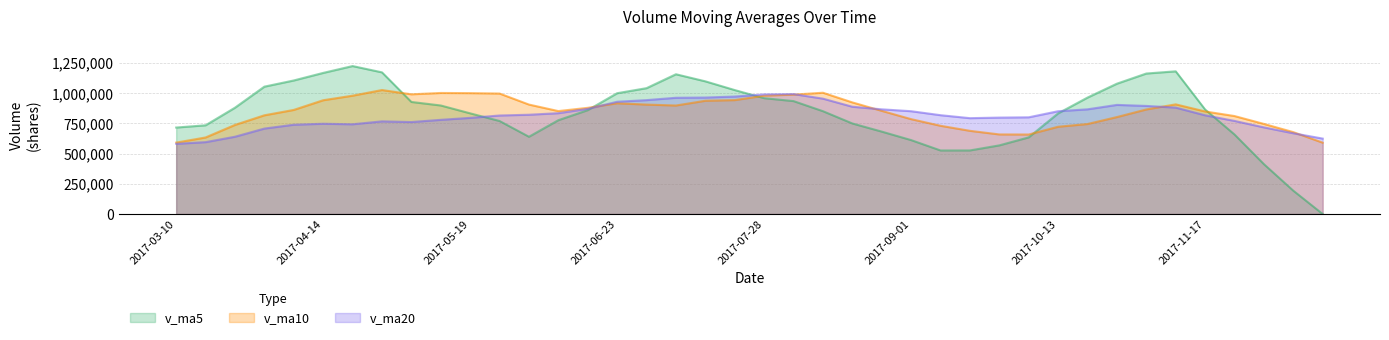

How many series are shown in this chart?

3